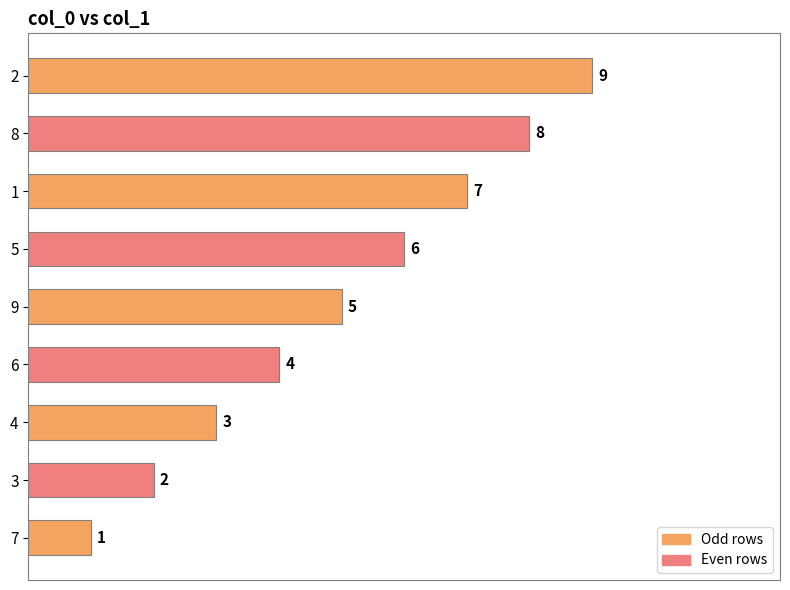

How many categories are shown in the chart?

9